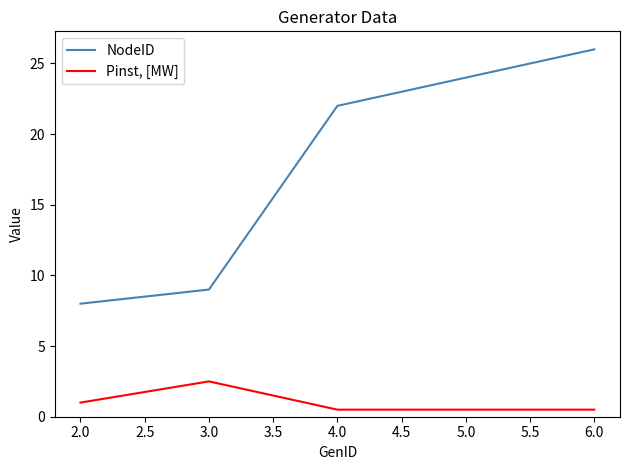

At 3.0, list the series in order from smallest to largest.

Pinst, [MW], NodeID